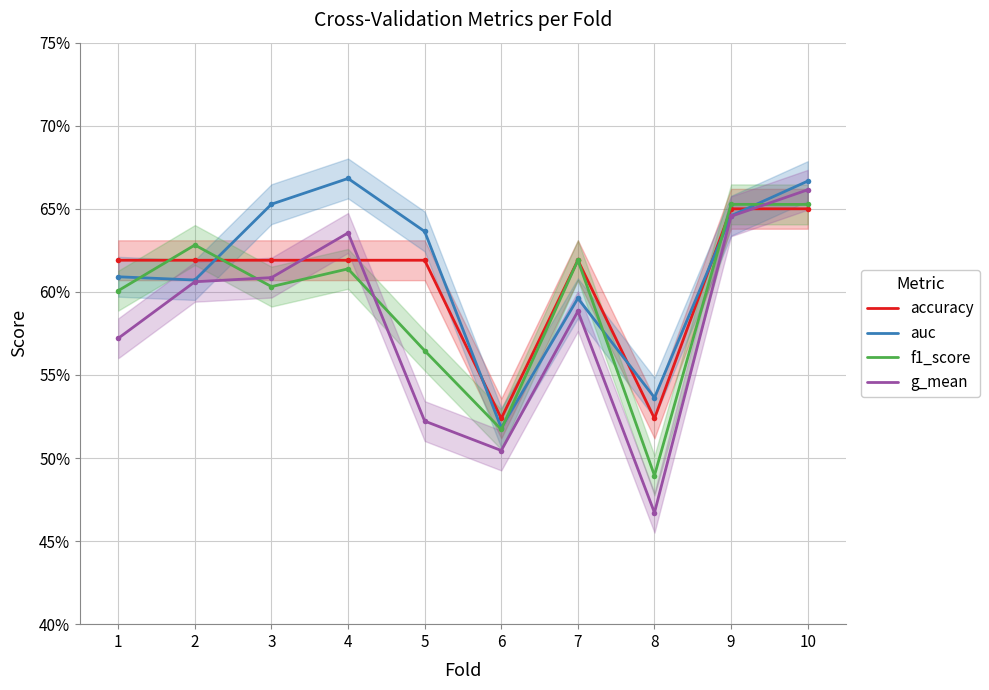

What is the value of the f1_score point at the 9th from the left?

0.7